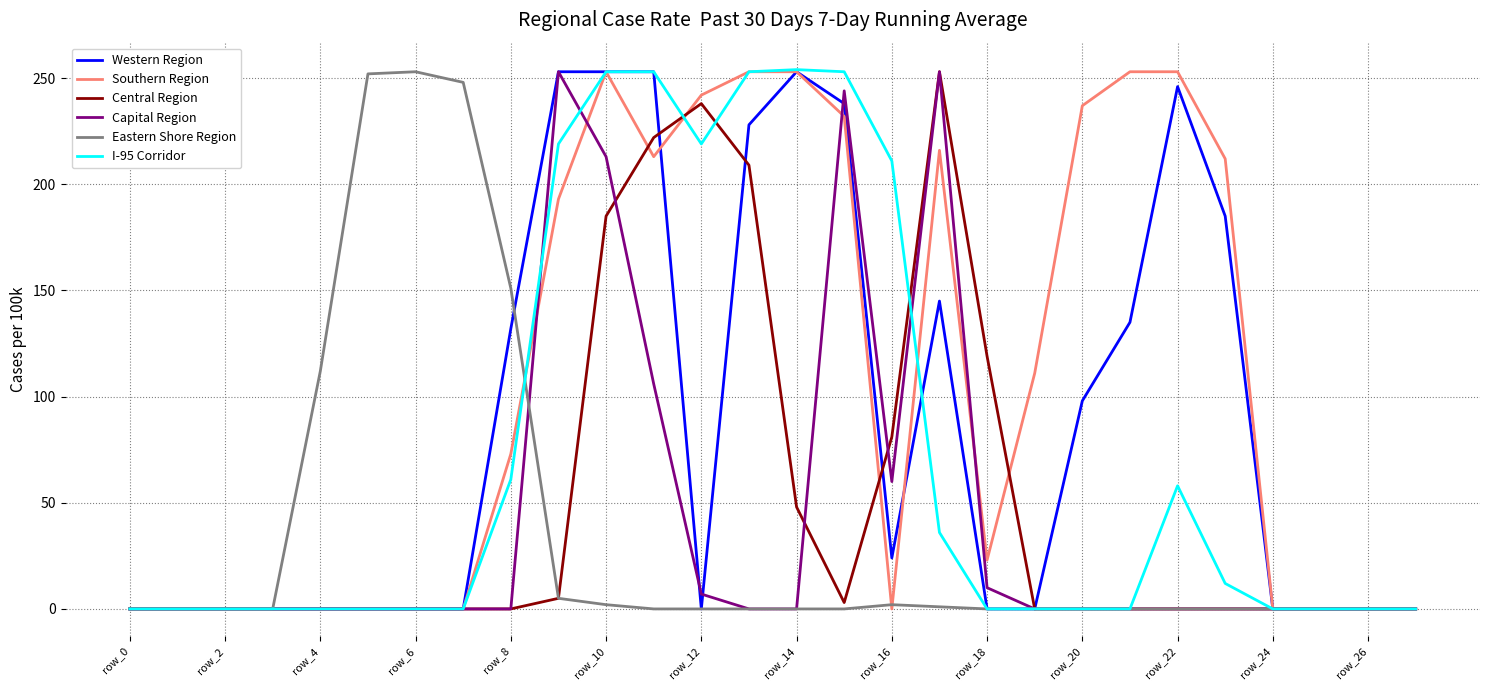

What is the maximum value shown in the chart?

254